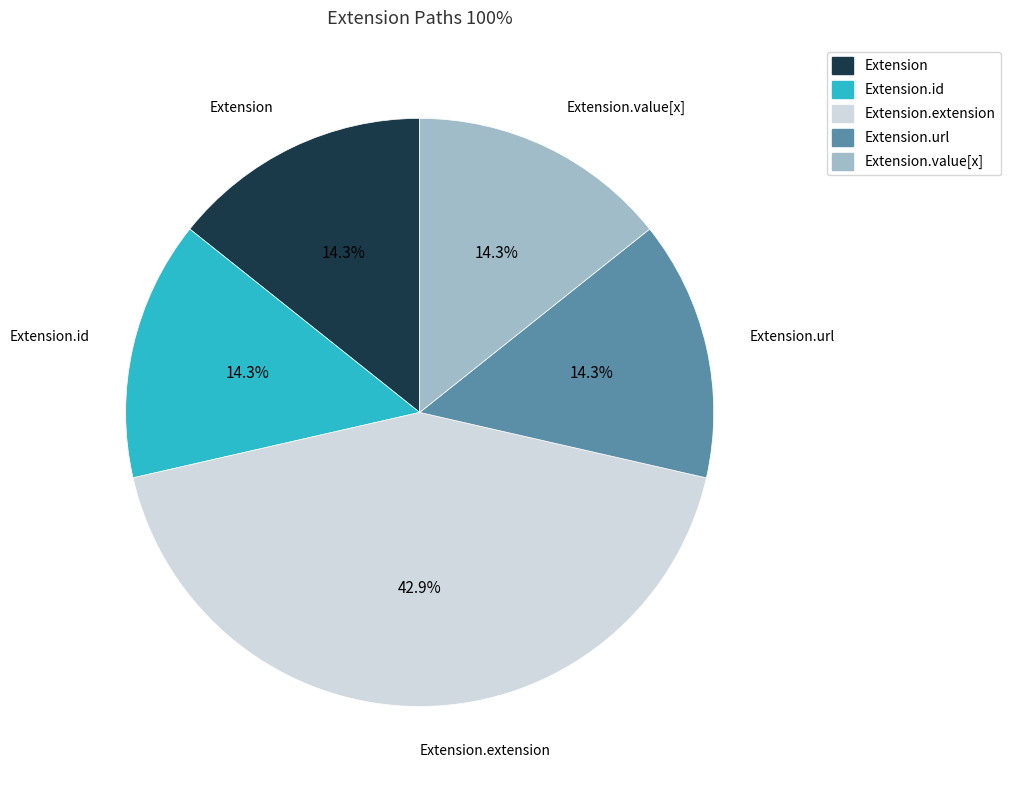

Does any single category account for the majority?

No